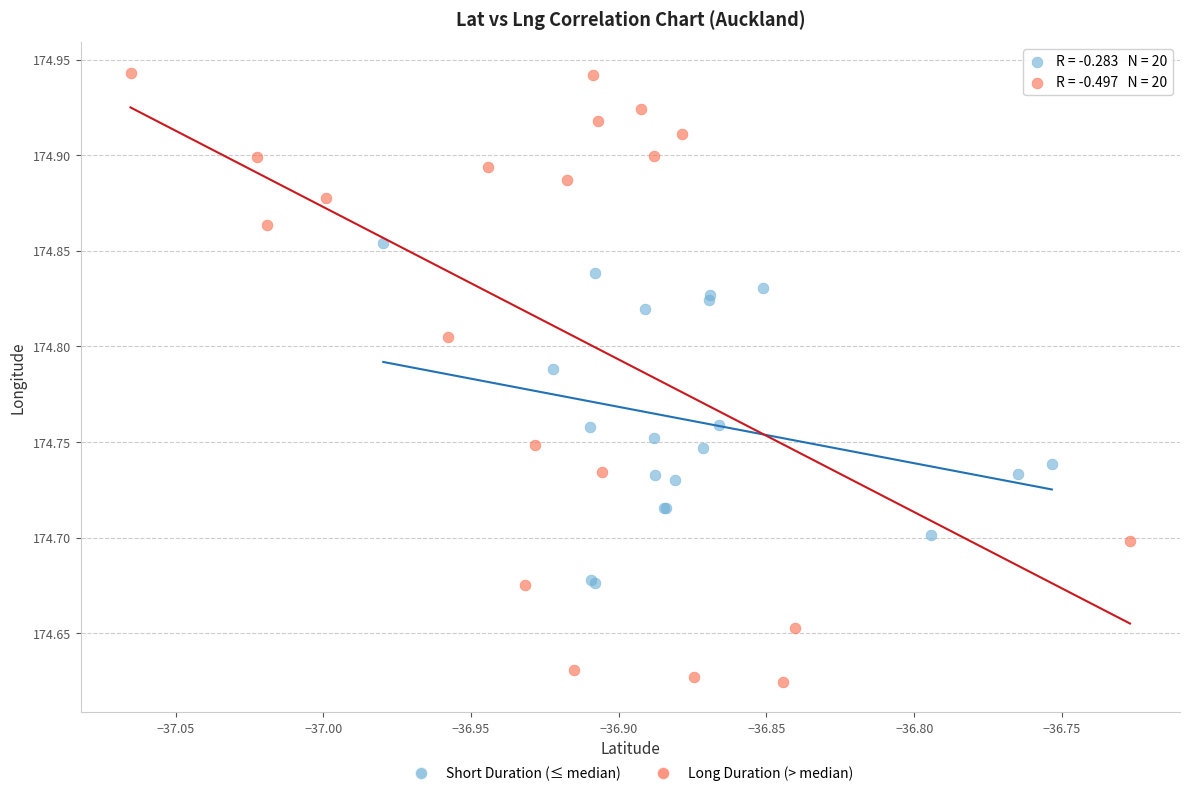

Which series reaches the maximum Y coordinate?

Long Duration (> median)